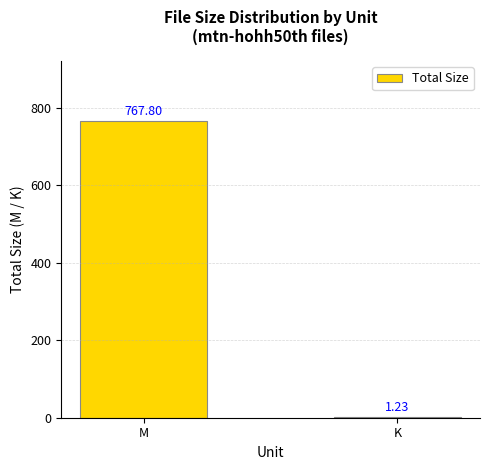

What is the sum of the values at M and K?

769.0